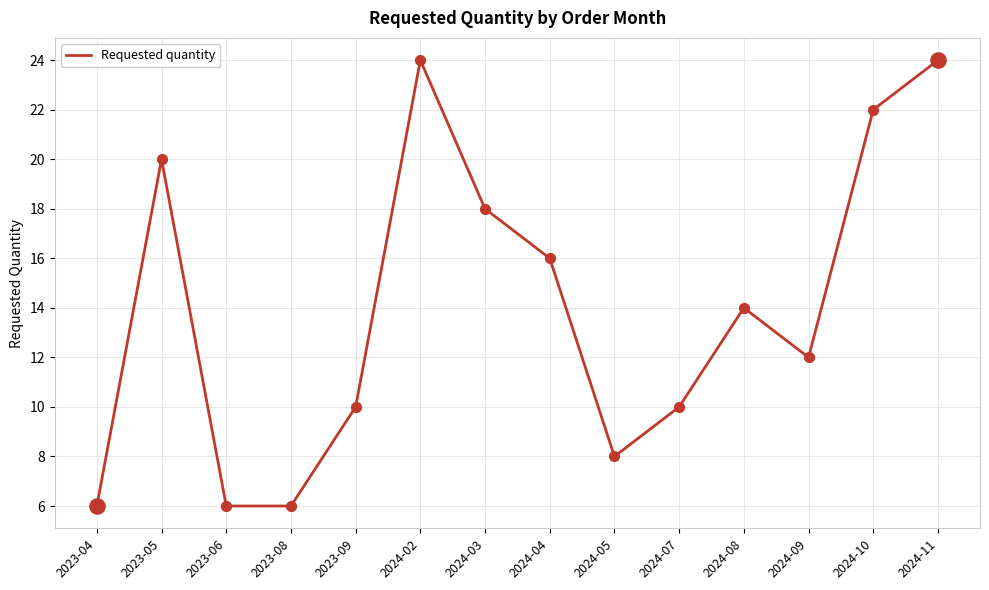

What is the change in value from 2024-03 to 2024-07?

-8